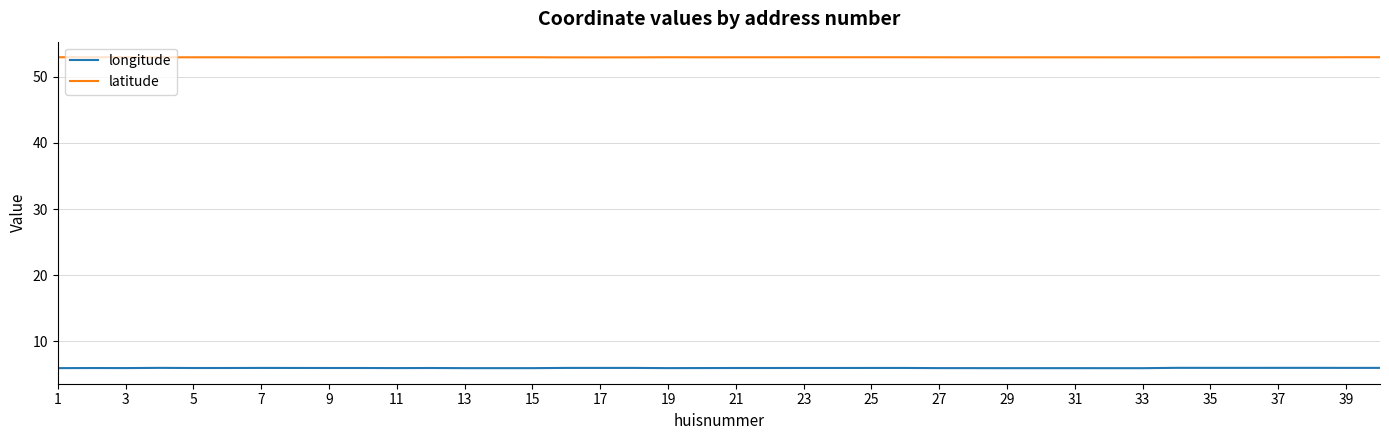

Which series has the largest total across all categories?

latitude